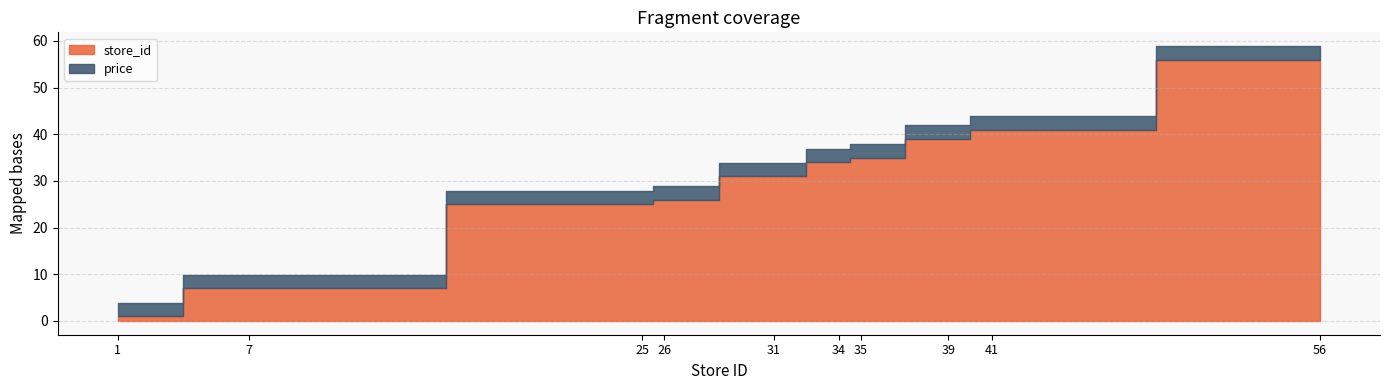

What is the average value of the price series?

2.9